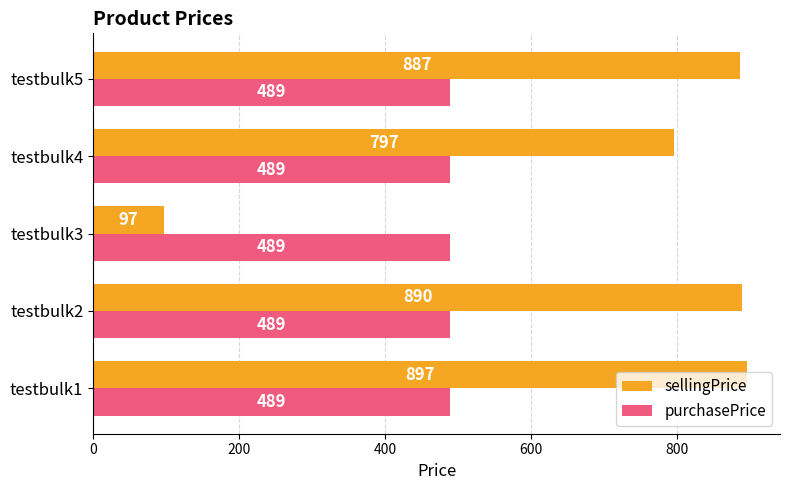

List the series in order of their overall mean, highest first.

sellingPrice, purchasePrice